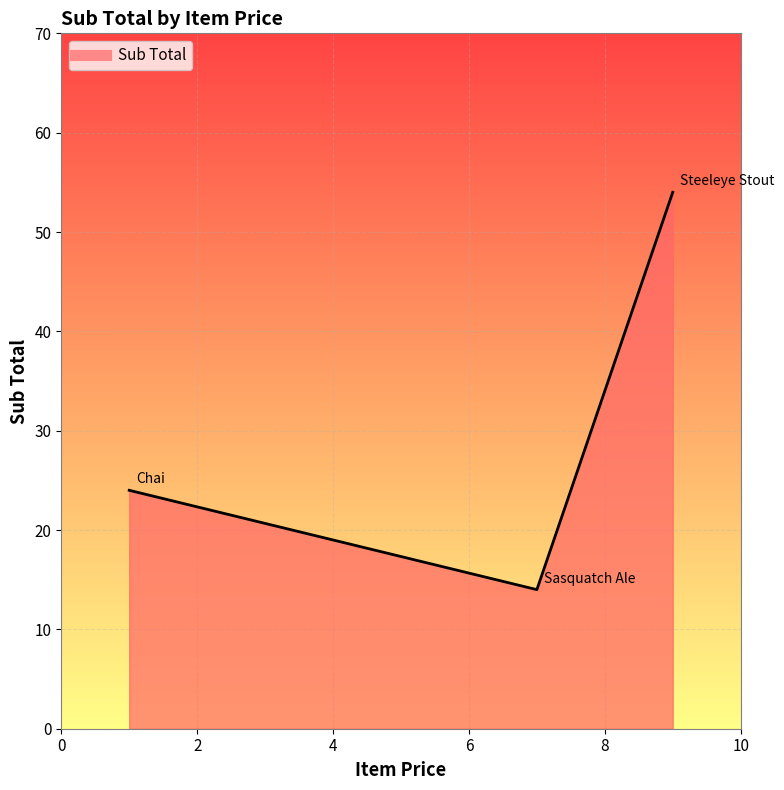

How many values are between 14 and 54?

3